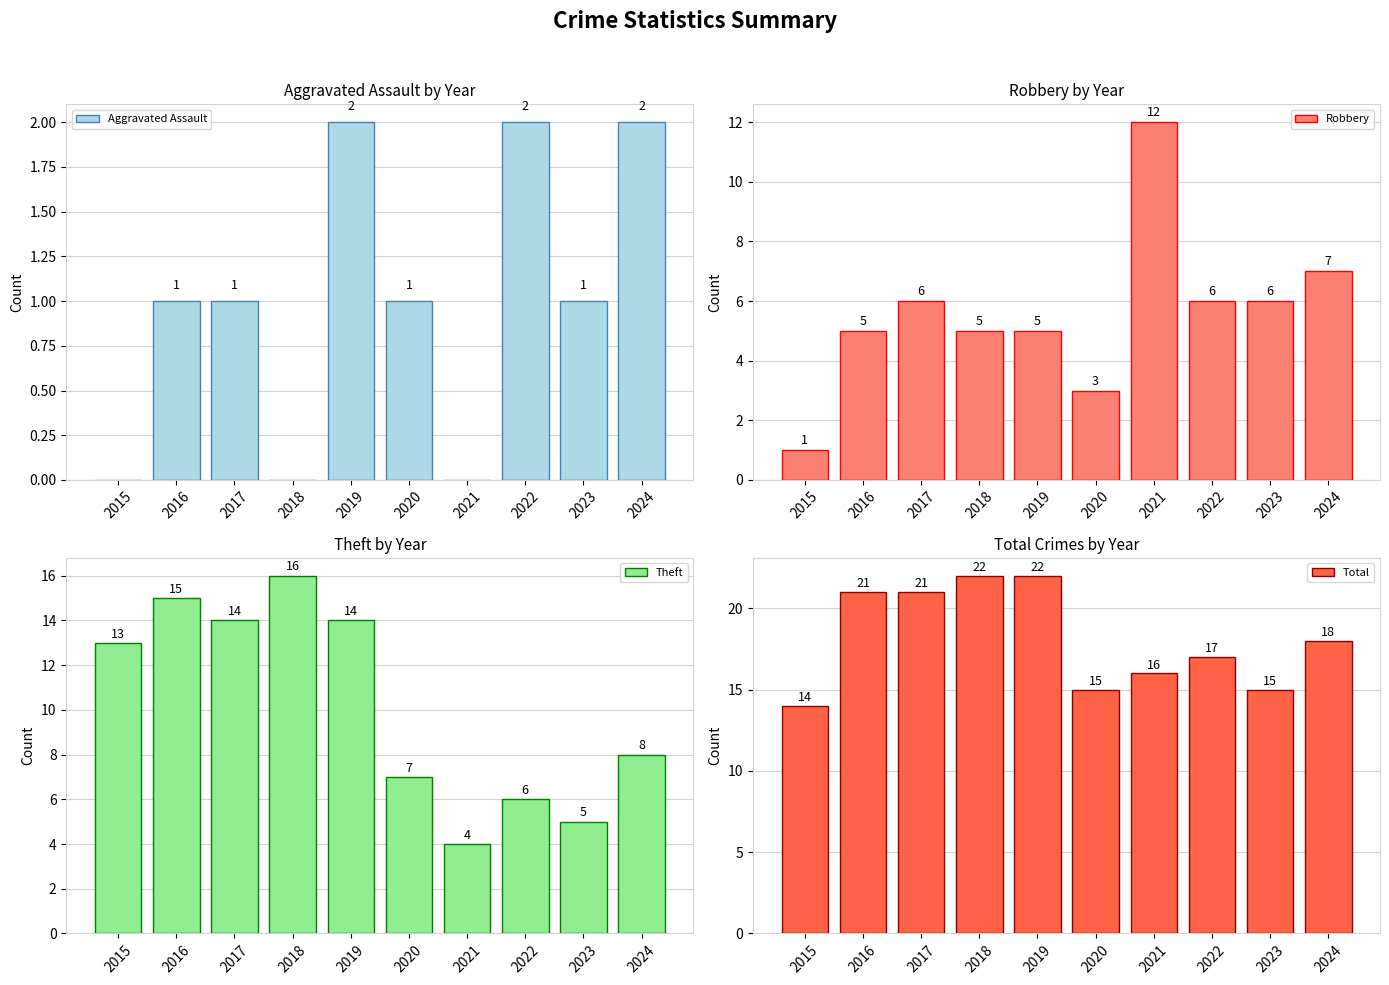

True or false: Robbery has a value of 11 at 2024.

False